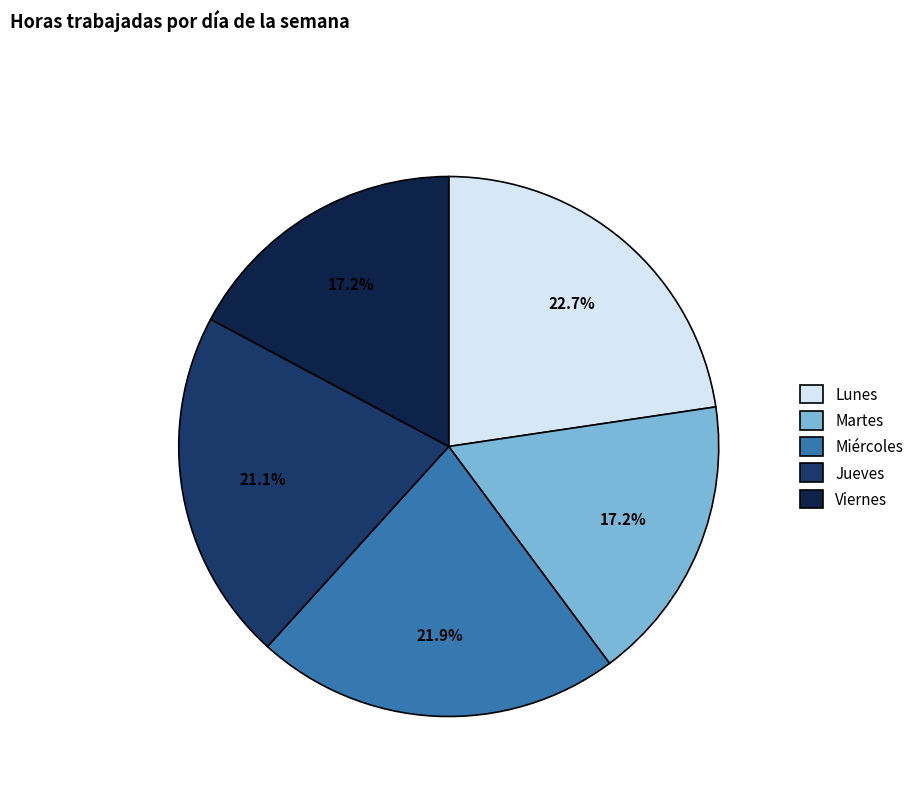

Between Miércoles and Lunes, which is larger?

Lunes